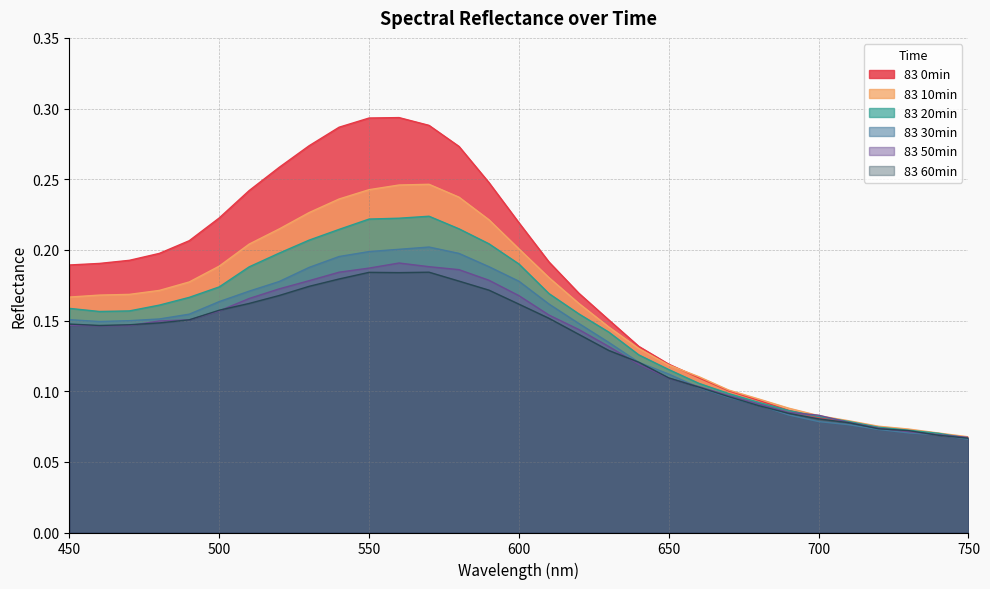

True or false: 83 0min has a value of 0.3 at 450.

False